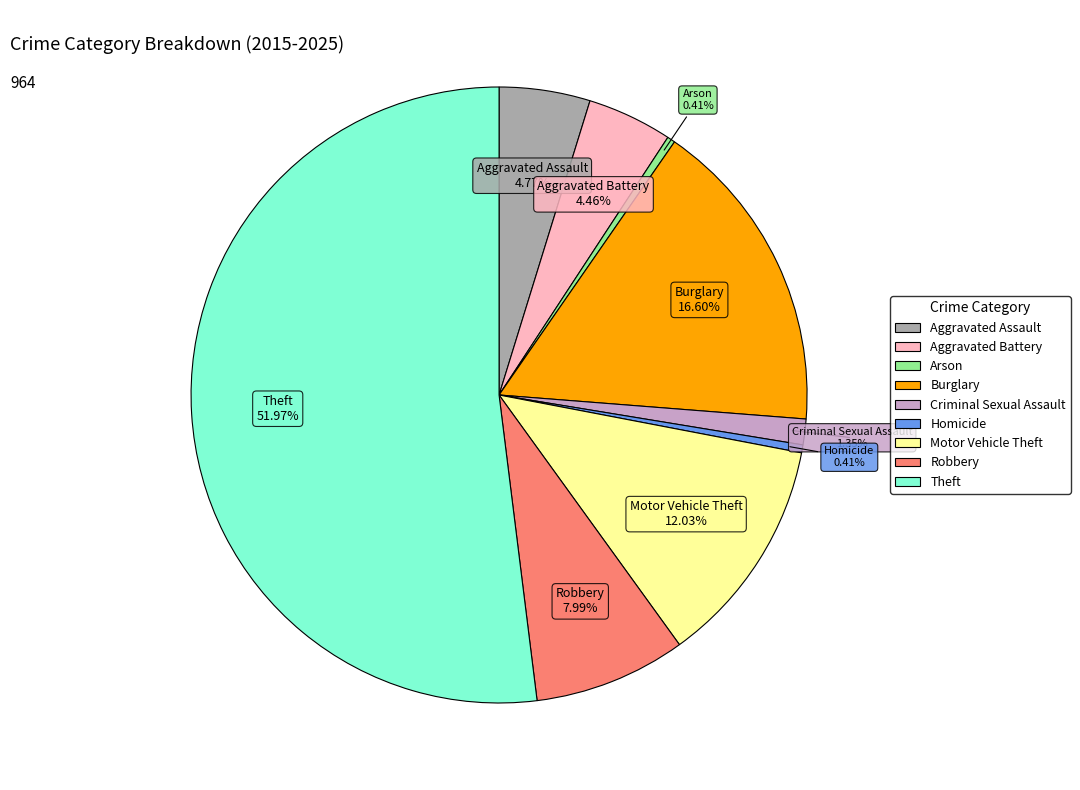

Is it true that Criminal Sexual Assault is 11% of the pie?

False